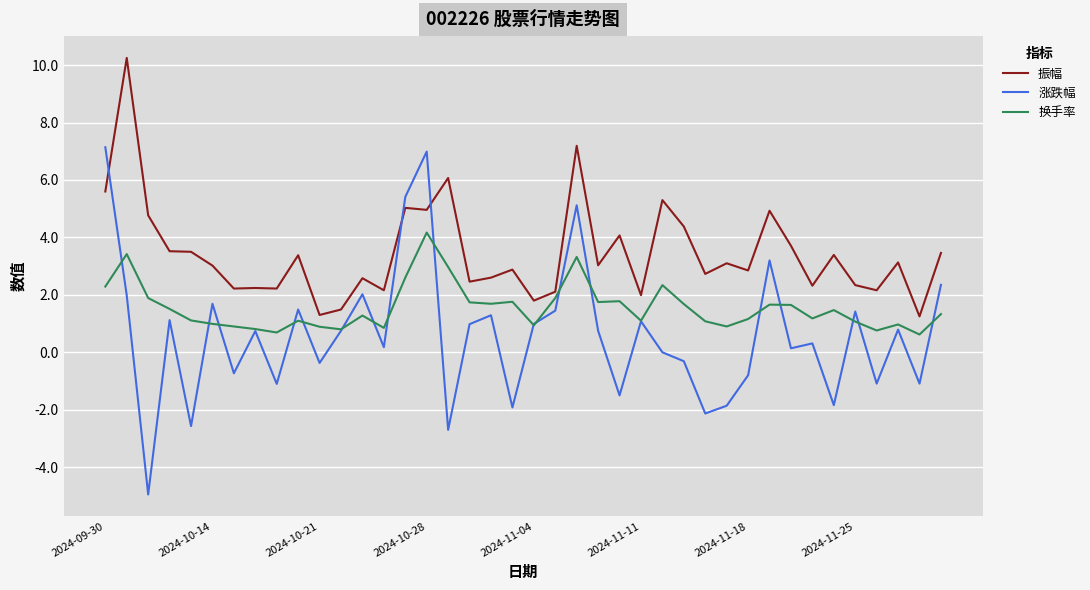

Which series has the widest spread of values?

涨跌幅